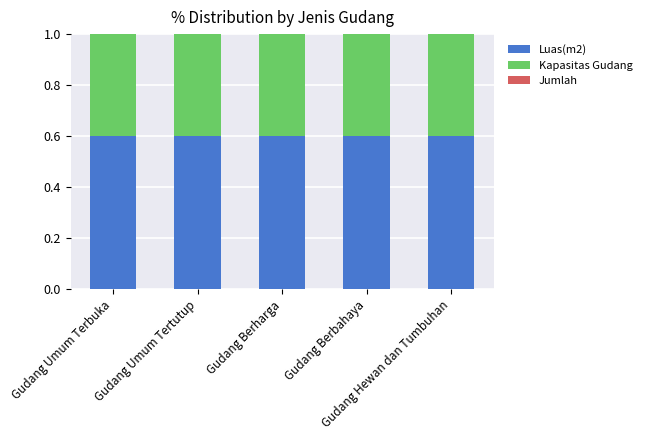

List the labels in order of Kapasitas Gudang value, smallest first.

Gudang Umum Terbuka, Gudang Umum Tertutup, Gudang Berharga, Gudang Berbahaya, Gudang Hewan dan Tumbuhan